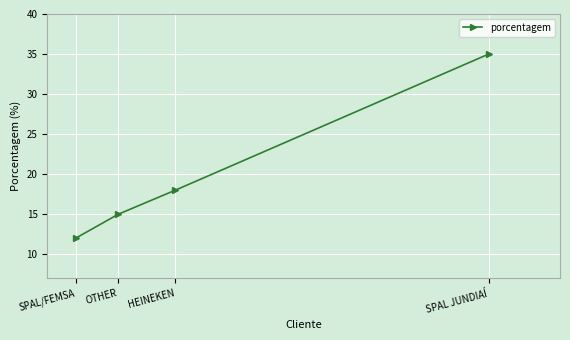

Where is the data nearest to the value 23?

HEINEKEN